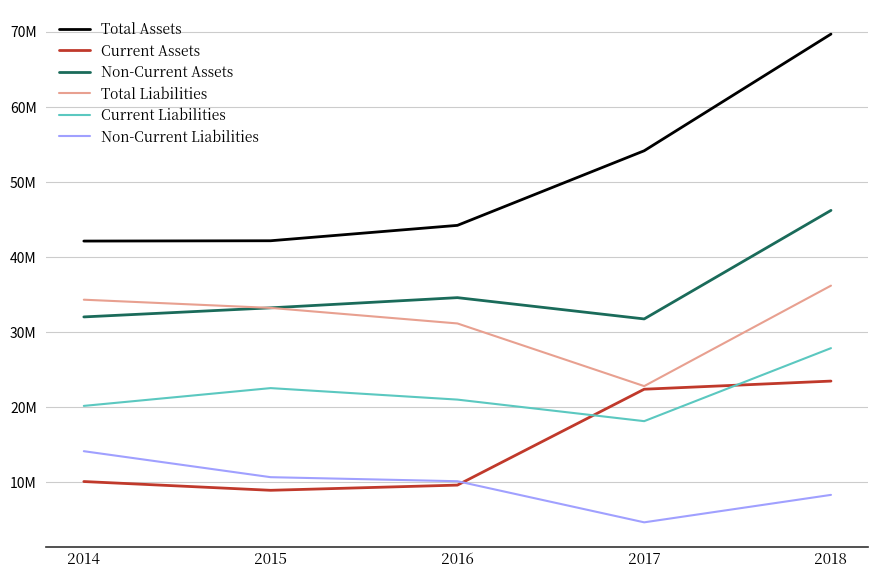

Reading left to right, list all the values displayed in this chart.

Total Assets: 2014=42116018	2015=42158437	2016=44206555	2017=54140507	2018=69675606
Current Assets: 2014=10099149	2015=8932752	2016=9623717	2017=22391233	2018=23473906
Non-Current Assets: 2014=32016869	2015=33225684	2016=34582838	2017=31749274	2018=46201700
Total Liabilities: 2014=34309458	2015=33217647	2016=31148325	2017=22805623	2018=36182073
Current Liabilities: 2014=20170750	2015=22538428	2016=21008044	2017=18138659	2018=27859170
Non-Current Liabilities: 2014=14138708	2015=10679219	2016=10140281	2017=4666964	2018=8322903